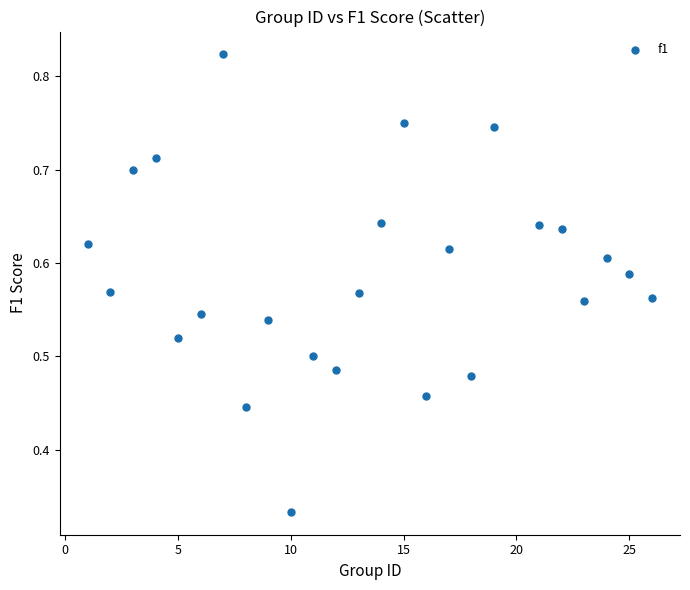

What is the range of X values (max minus min)?

25.0